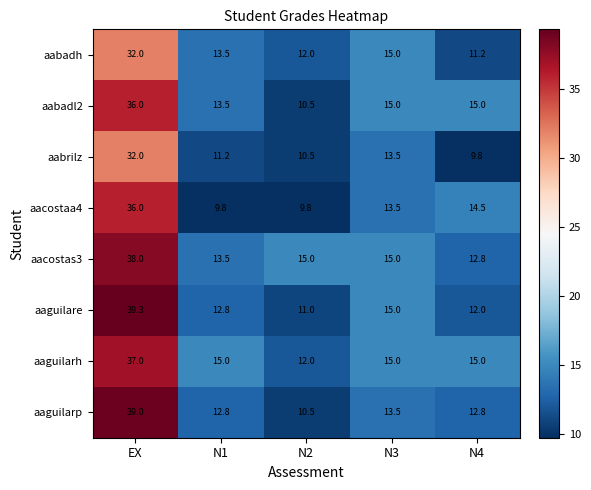

Which category has the lowest value in the aacostas3 series?

N4